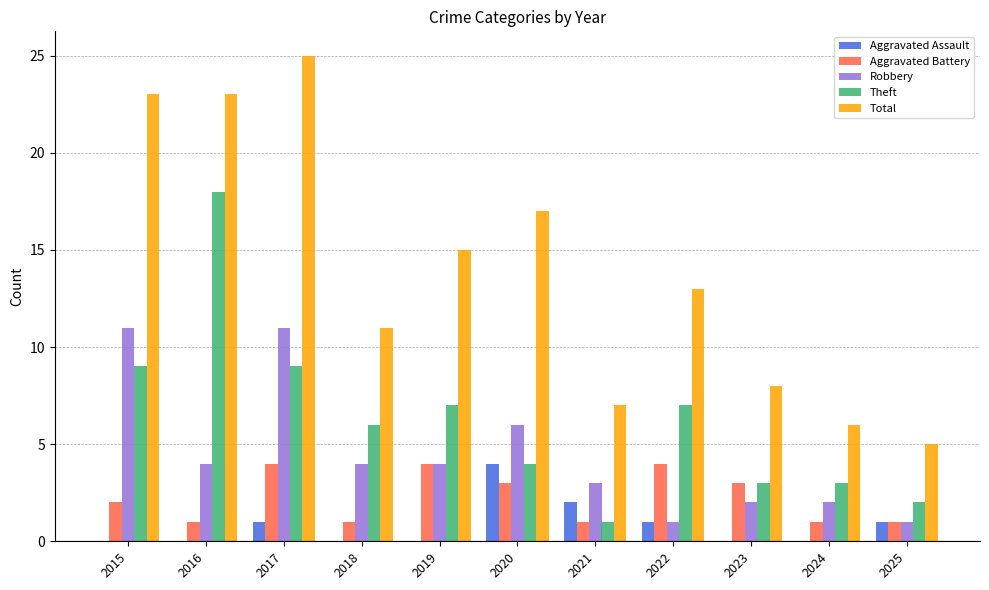

How many groups of bars are there?

11